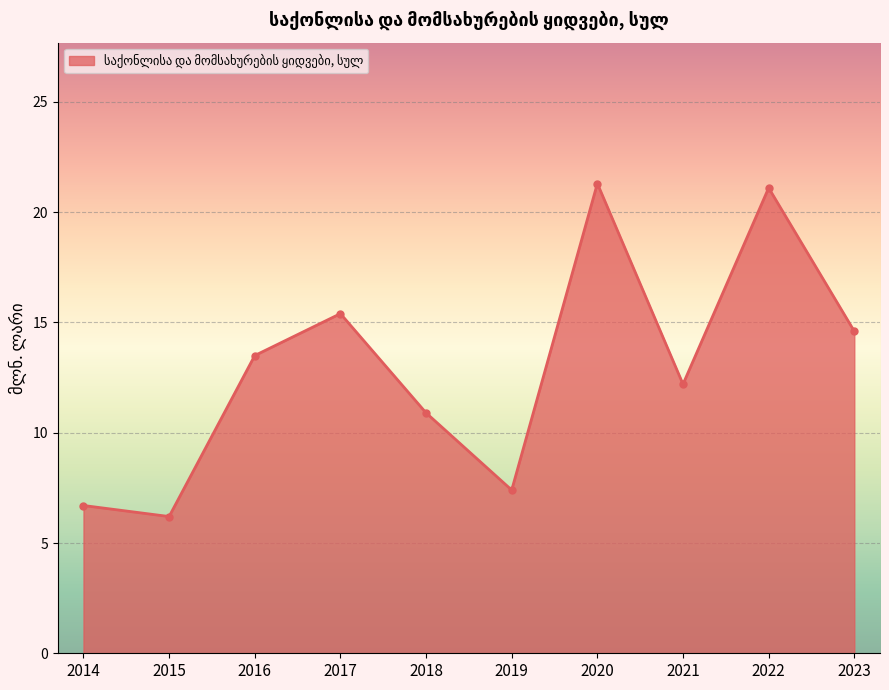

What is the greatest value displayed?

21.3